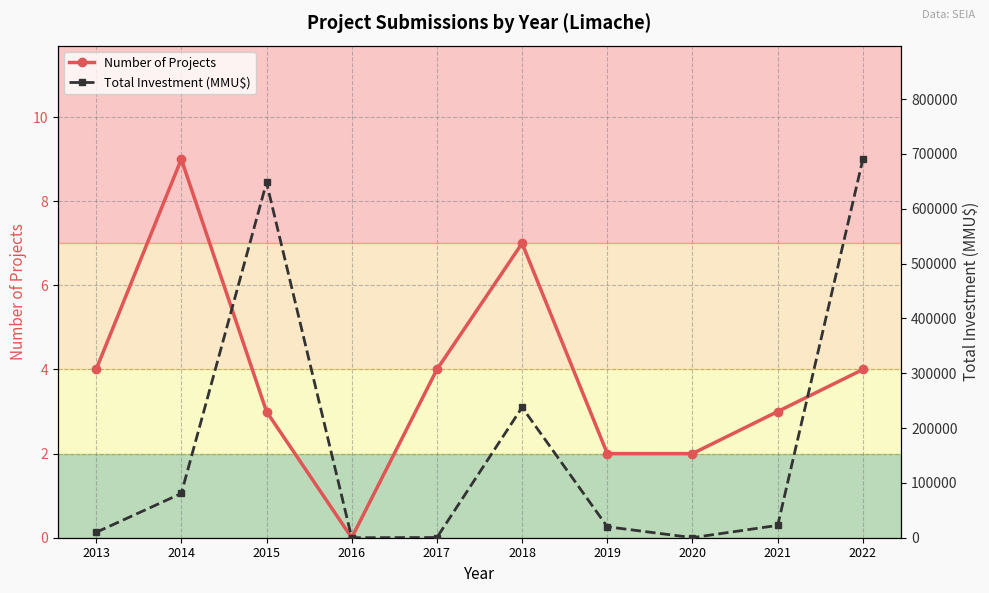

True or false: Total Investment (MMU$) has more than 0 points higher than both neighbors.

True